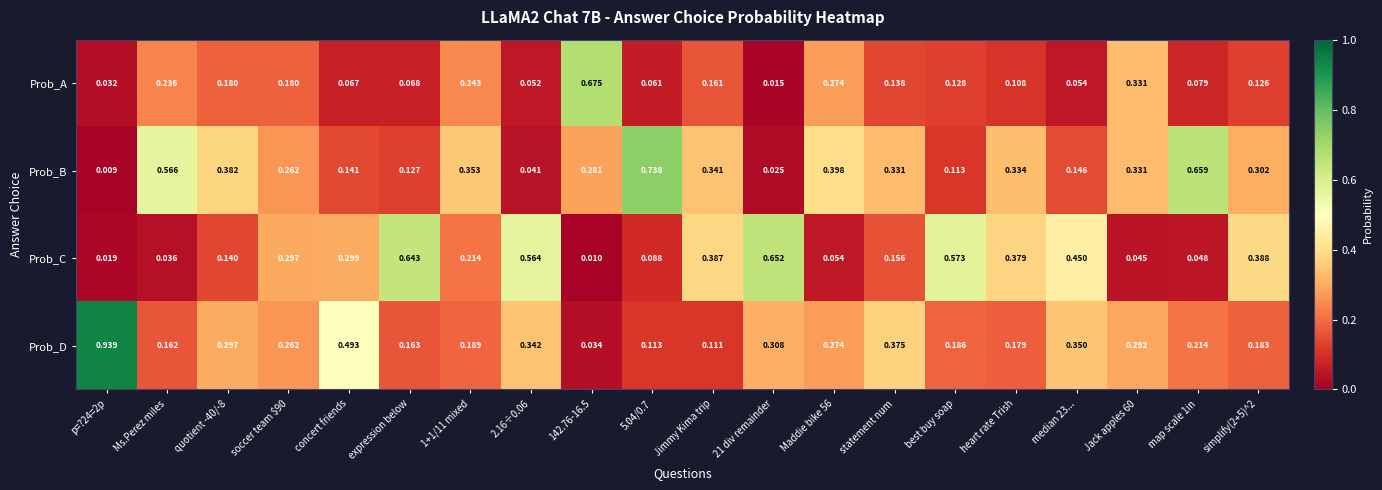

Rank the series at Ms.Perez miles from lowest to highest value.

Prob_C, Prob_D, Prob_A, Prob_B